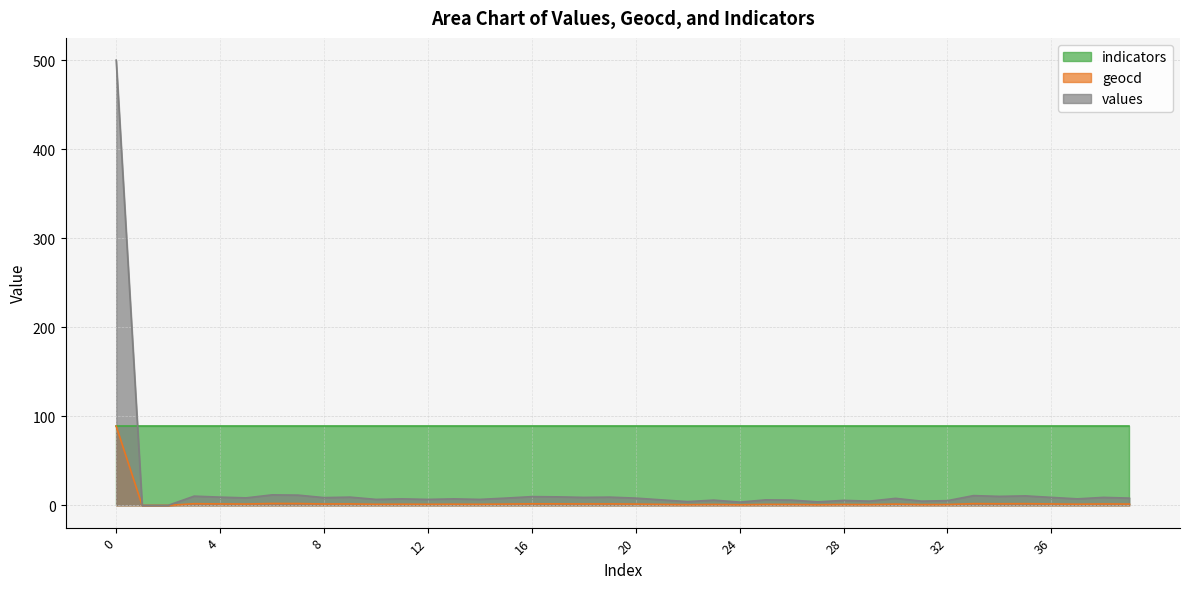

The geocd series shows 2.5 at 9. True or false?

False